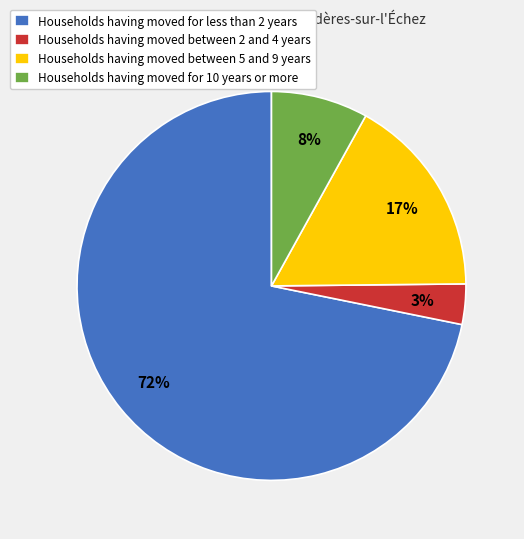

Which has a higher value, Households having moved for less than 2 years or Households having moved between 5 and 9 years?

Households having moved for less than 2 years